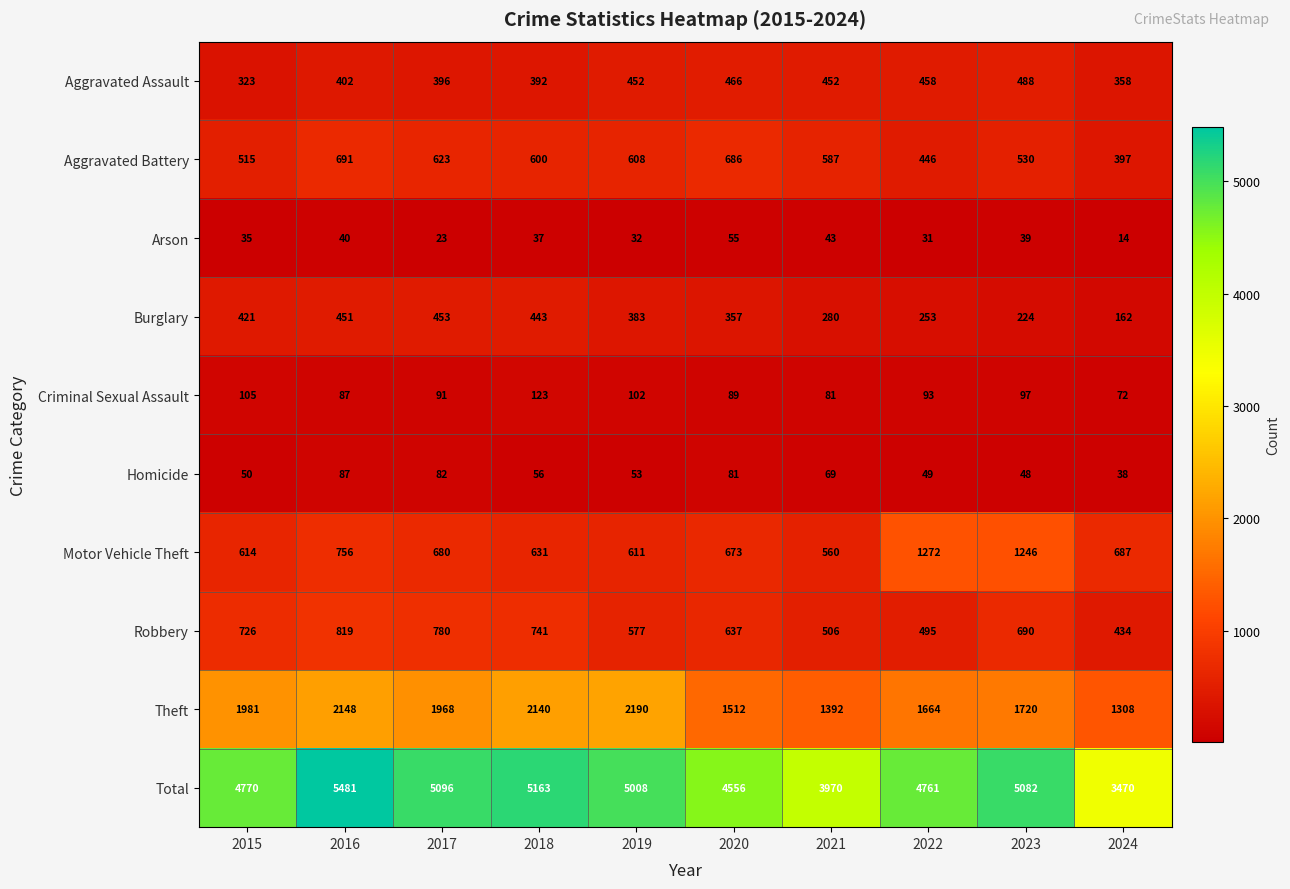

Which series has the widest spread of values?

Total